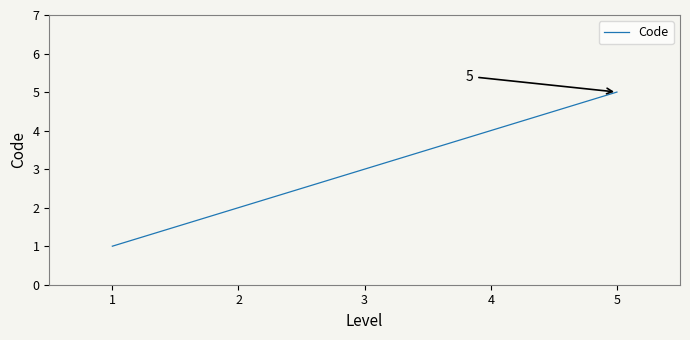

Is it true that the value at 4 is 4?

True